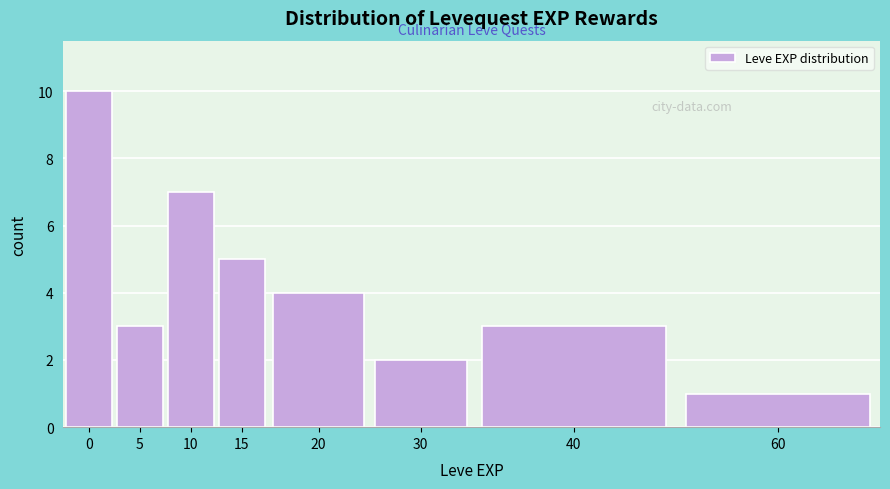

Reading right to left, what are all the values shown in this chart?

1	3	2	4	5	7	3	10